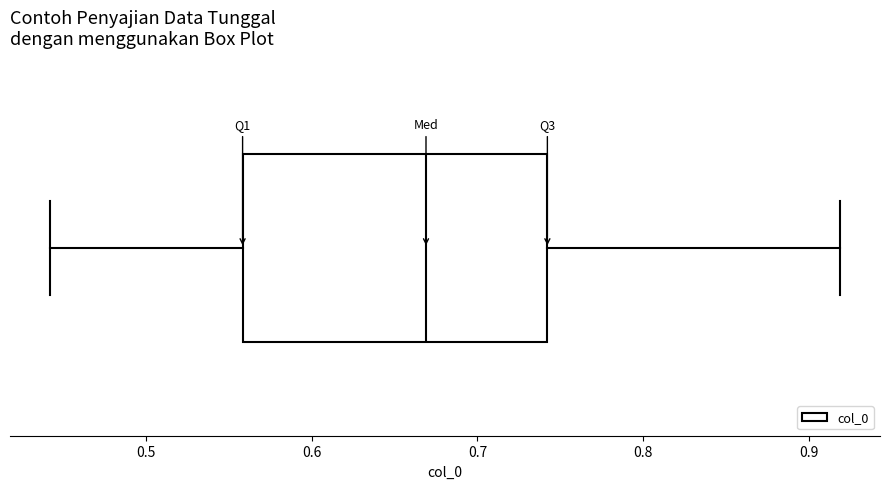

Read this box plot against the x-axis: the position of the median line, the range covered by the box, and the ends of both whiskers. The values are not printed on the chart, so give them approximately, as read against the axis.

median 0.67, box 0.56 to 0.74, whiskers 0.44 to 0.92